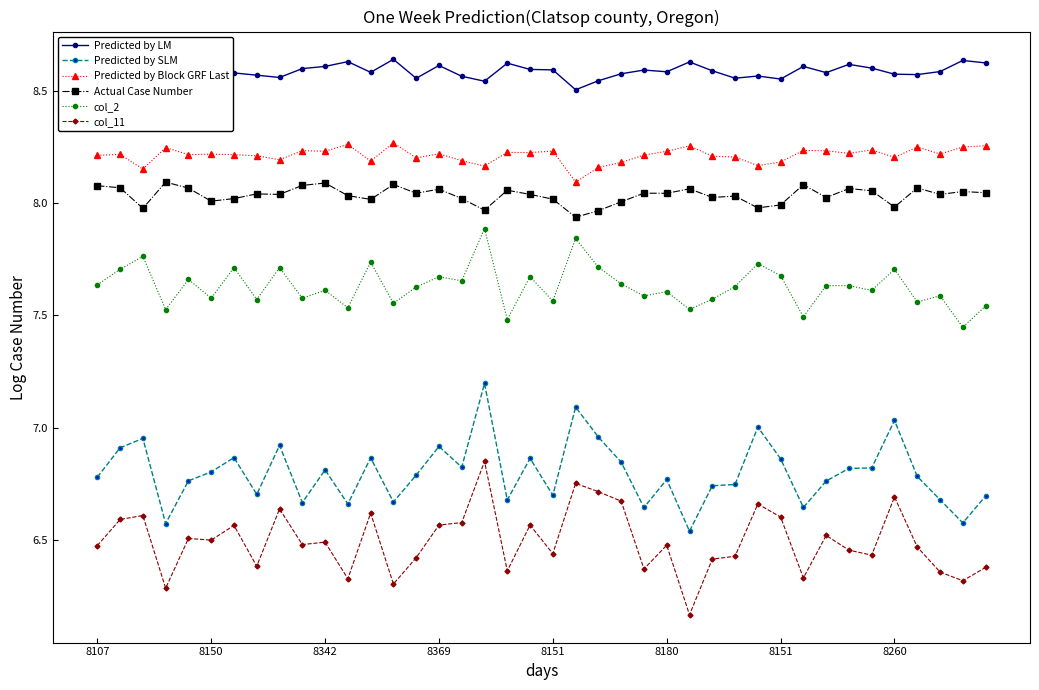

Which series has the largest total across all categories?

Predicted by LM